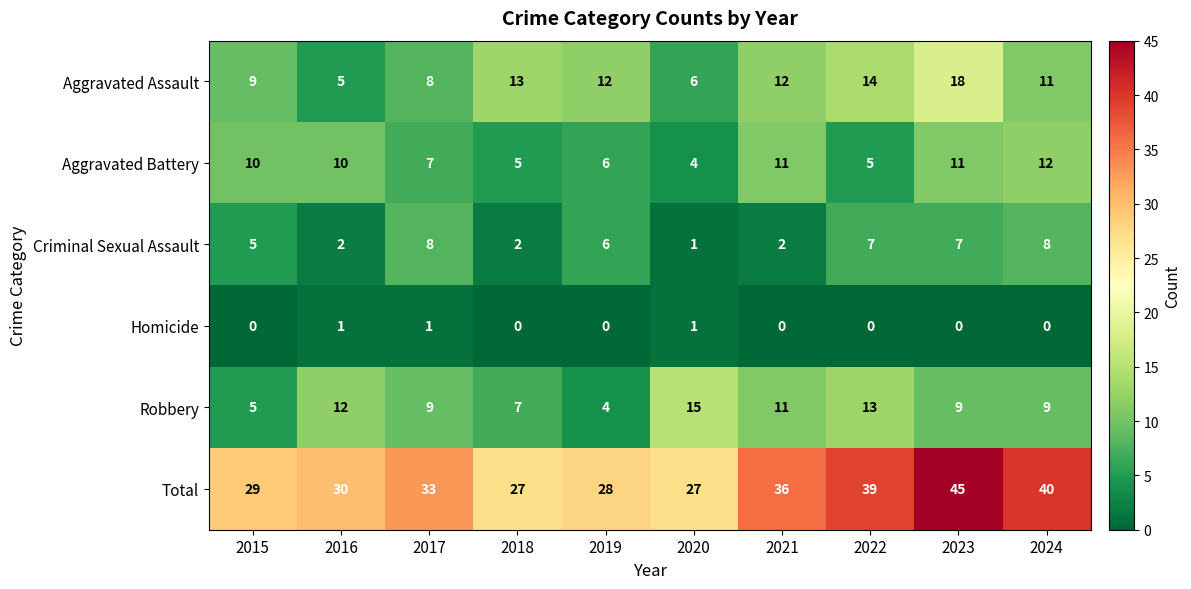

What is the spread (max minus min) of values at 2022?

39